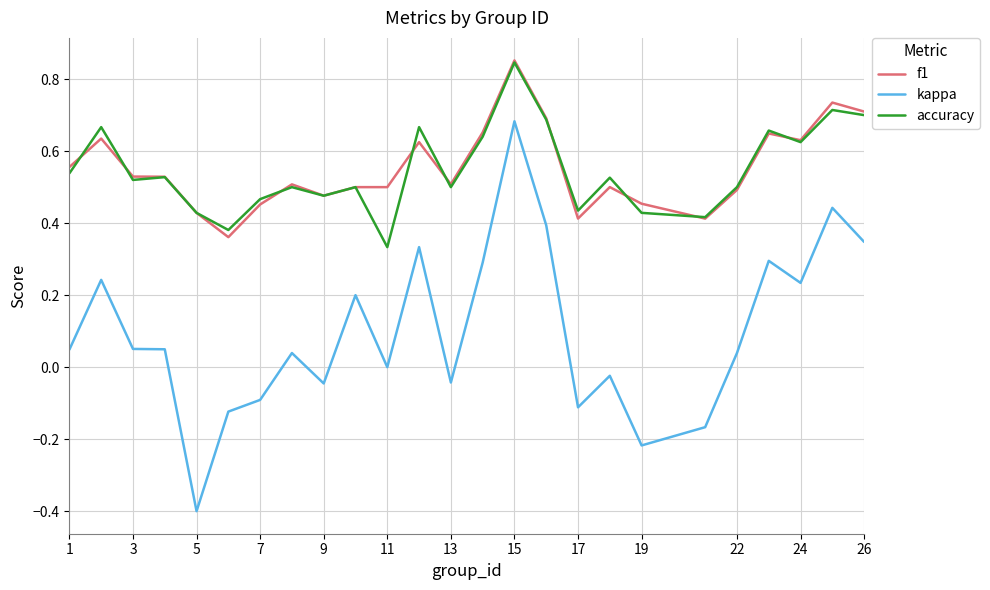

What is the smallest value displayed?

-0.4